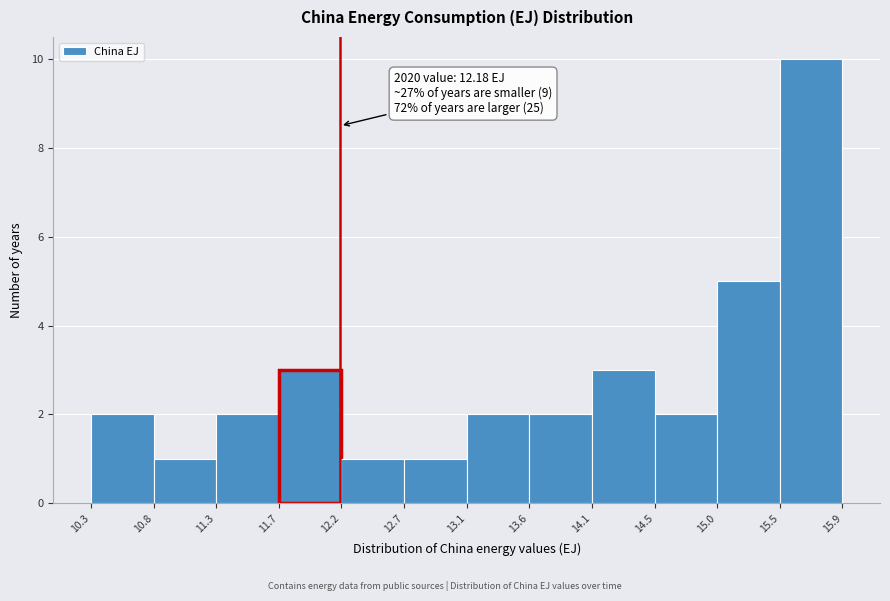

Which range on the x-axis has the tallest bar?

15.5 to 15.9